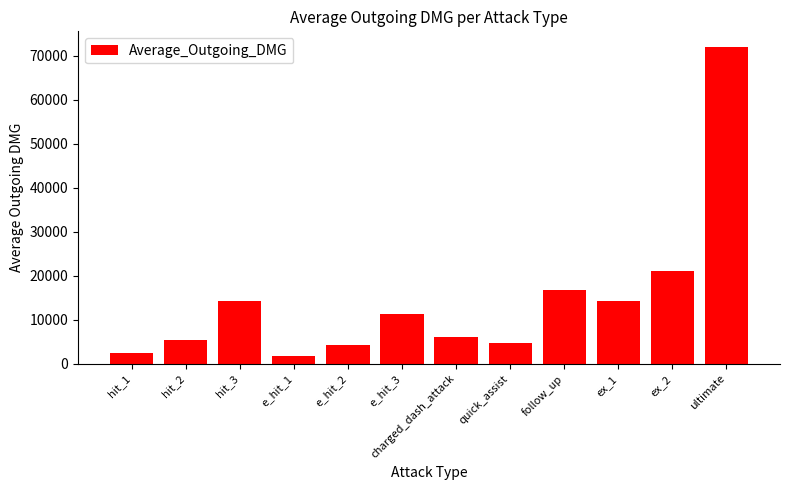

Is it true that the value at e_hit_3 is 16956.7?

False